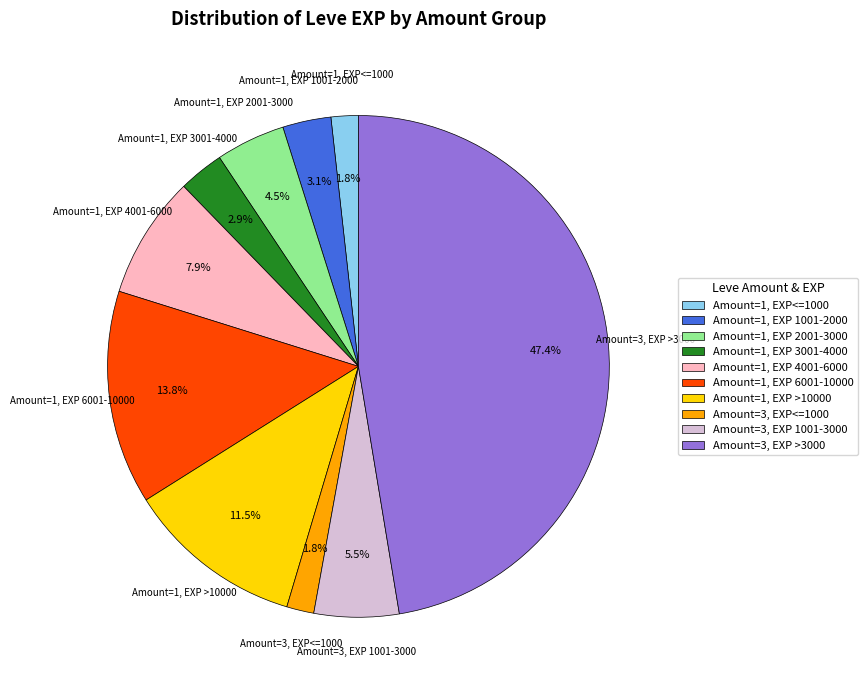

To the nearest percent, what is the average slice percentage?

10%